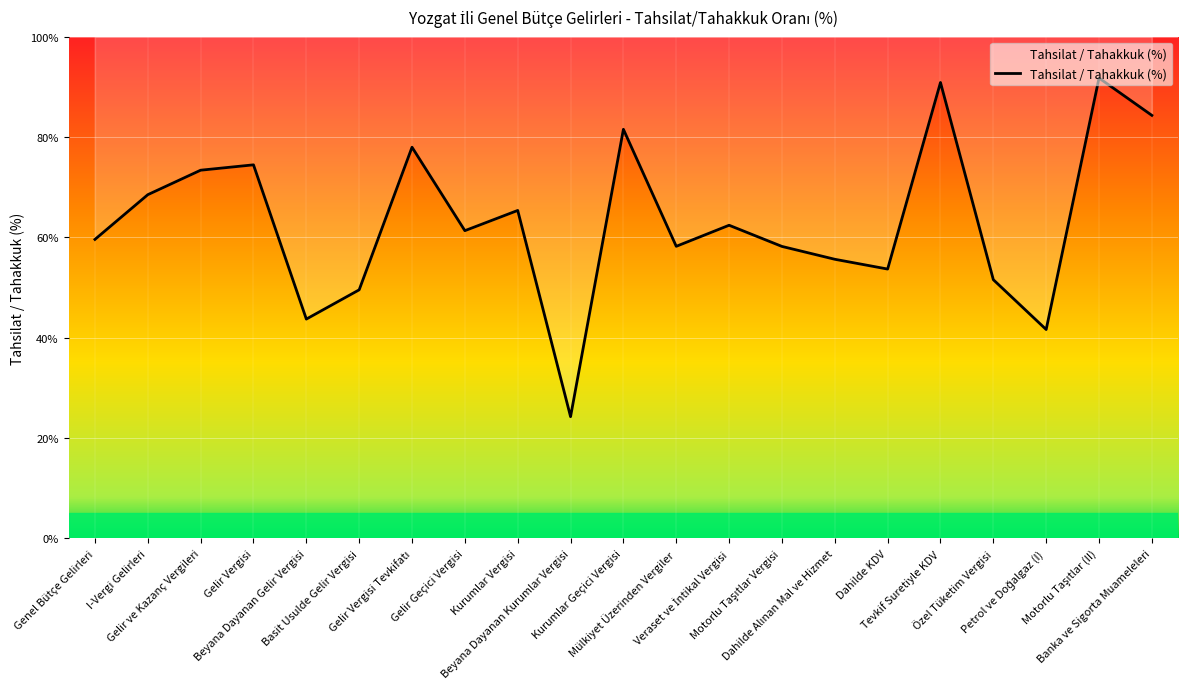

Count the number of values greater than 61.

11